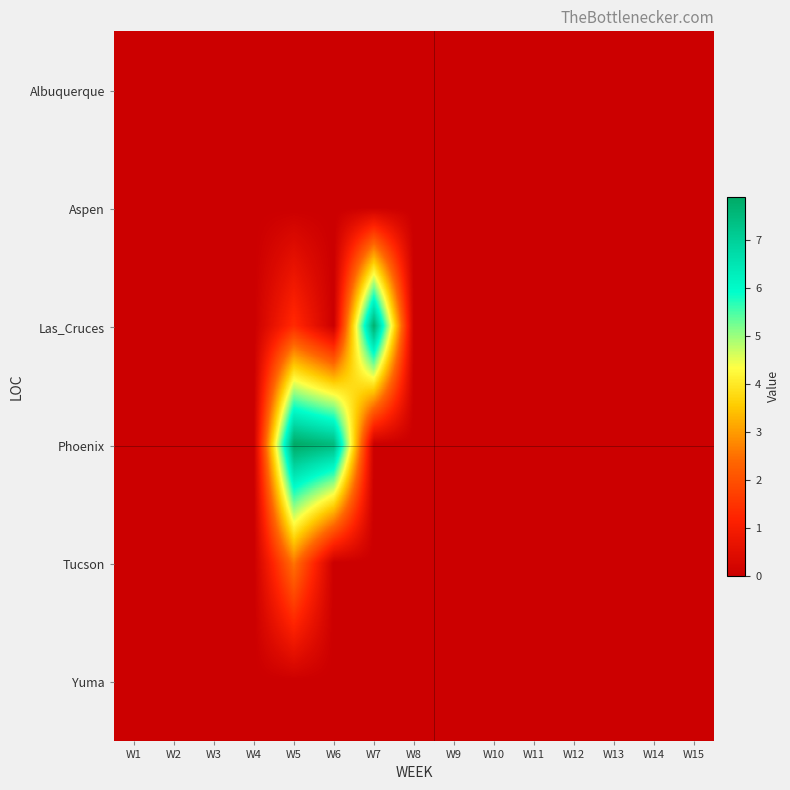

Reading right to left, transcribe all the data shown in this chart.

Albuquerque: W15=0.0	W14=0.0	W13=0.0	W12=0.0	W11=0.0	W10=0.0	W9=0.0	W8=0.0	W7=0.0	W6=0.0	W5=0.0	W4=0.0	W3=0.0	W2=0.0	W1=0.0
Aspen: W15=0.0	W14=0.0	W13=0.0	W12=0.0	W11=0.0	W10=0.0	W9=0.0	W8=0.0	W7=0.0	W6=0.0	W5=0.0	W4=0.0	W3=0.0	W2=0.0	W1=0.0
Las_Cruces: W15=0.0	W14=0.0	W13=0.0	W12=0.0	W11=0.0	W10=0.0	W9=0.0	W8=0.0	W7=7.8	W6=0.0	W5=1.4	W4=0.0	W3=0.0	W2=0.0	W1=0.0
Phoenix: W15=0.0	W14=0.0	W13=0.0	W12=0.0	W11=0.0	W10=0.0	W9=0.0	W8=0.0	W7=0.0	W6=7.5	W5=7.9	W4=0.0	W3=0.0	W2=0.0	W1=0.0
Tucson: W15=0.0	W14=0.0	W13=0.0	W12=0.0	W11=0.0	W10=0.0	W9=0.0	W8=0.0	W7=0.0	W6=0.0	W5=2.6	W4=0.0	W3=0.0	W2=0.0	W1=0.0
Yuma: W15=0.0	W14=0.0	W13=0.0	W12=0.0	W11=0.0	W10=0.0	W9=0.0	W8=0.0	W7=0.0	W6=0.0	W5=0.0	W4=0.0	W3=0.0	W2=0.0	W1=0.0